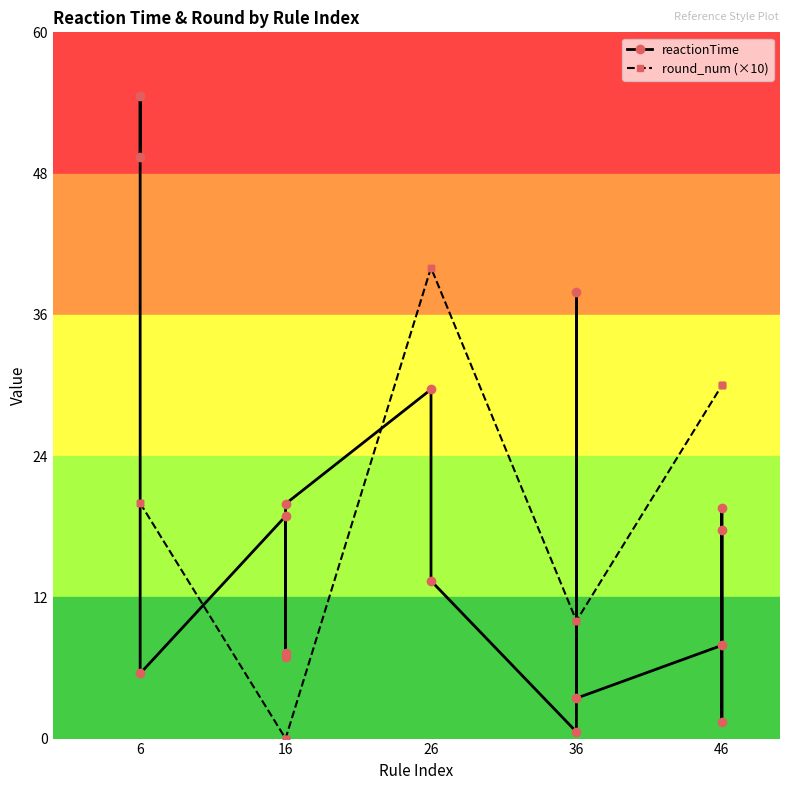

What is the label of the 1st point from the left?

6